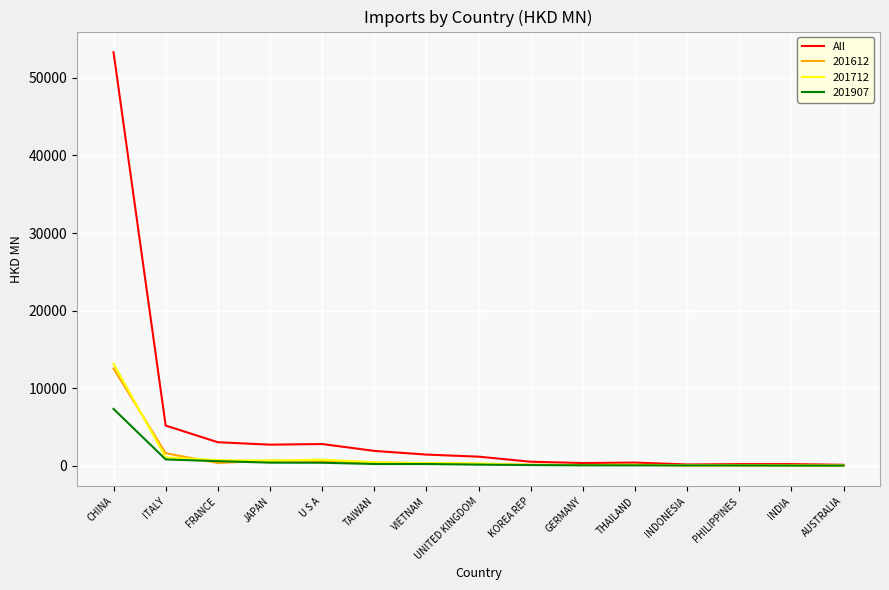

What is the total value across all series at CHINA?

86321.8